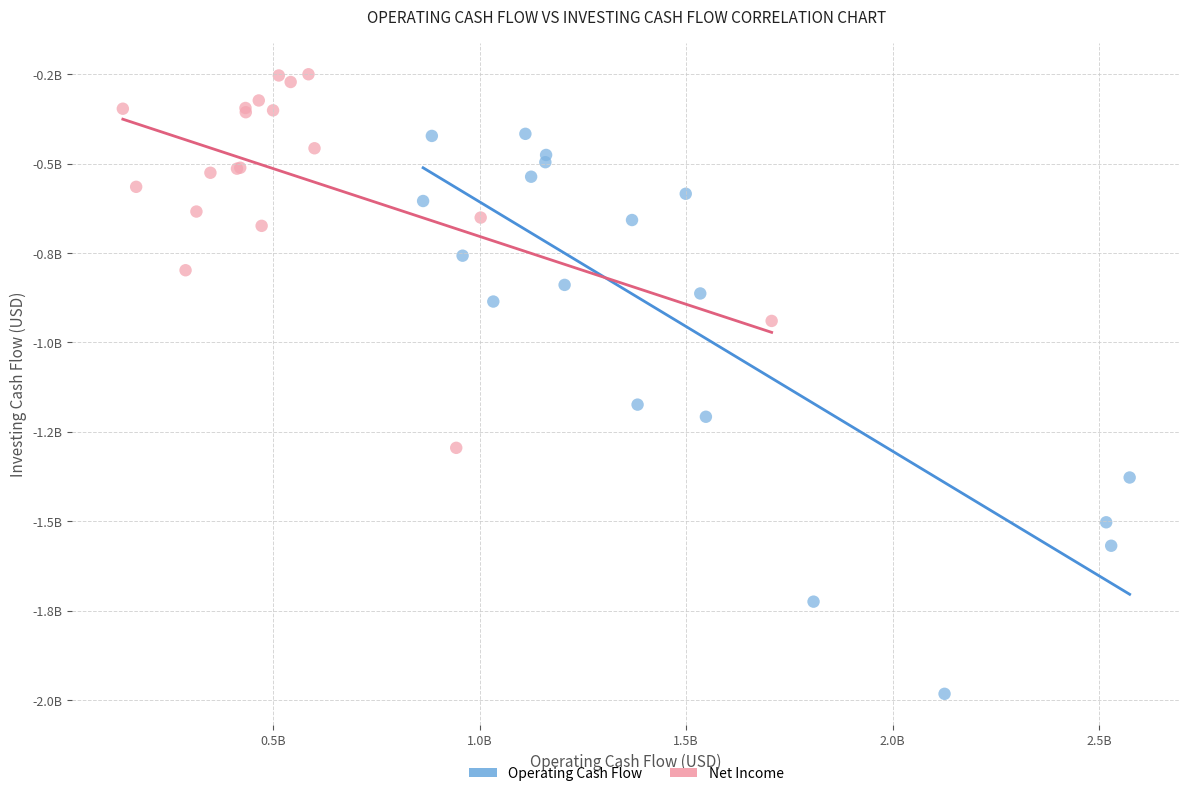

What are all the series names shown in the legend?

Operating Cash Flow, Net Income